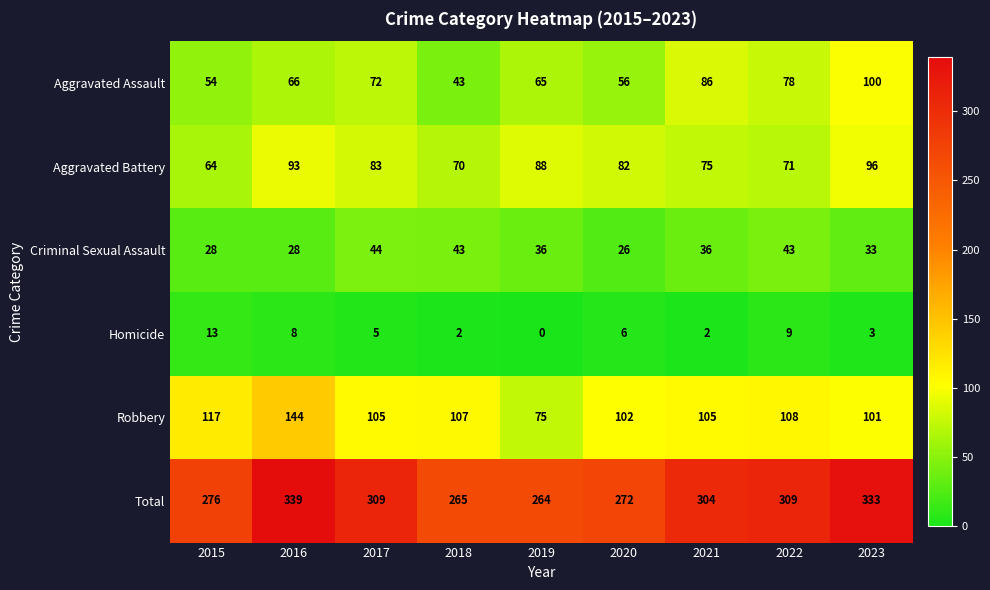

At which category does the chart reach its peak across all series?

2016